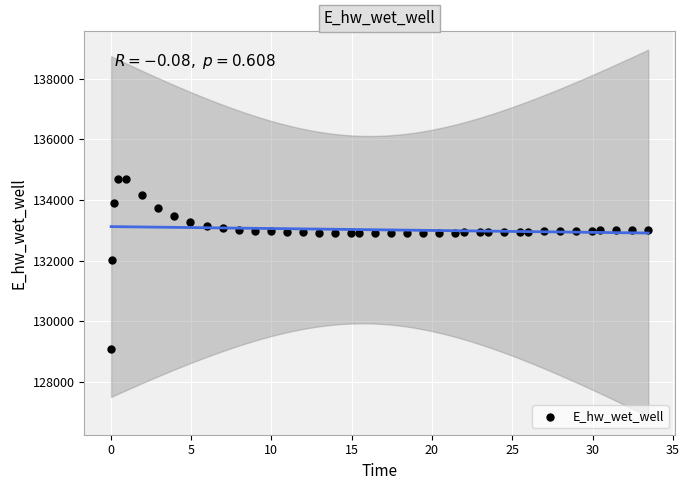

What is the range of Y values (max minus min)?

5600.6